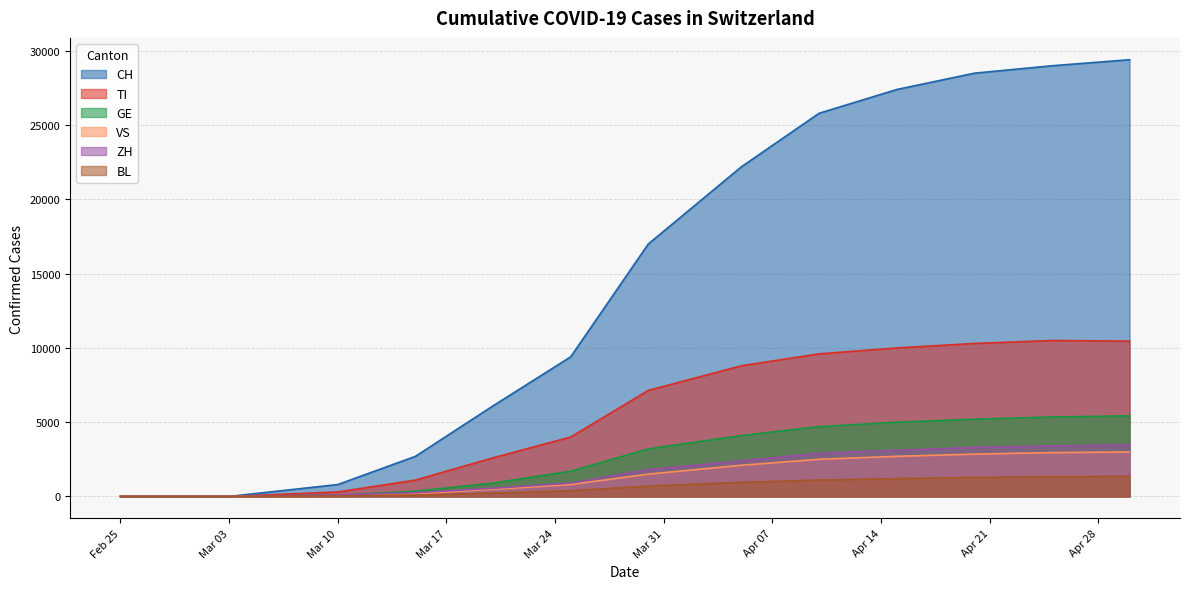

True or false: VS has more than 0 points higher than both neighbors.

False